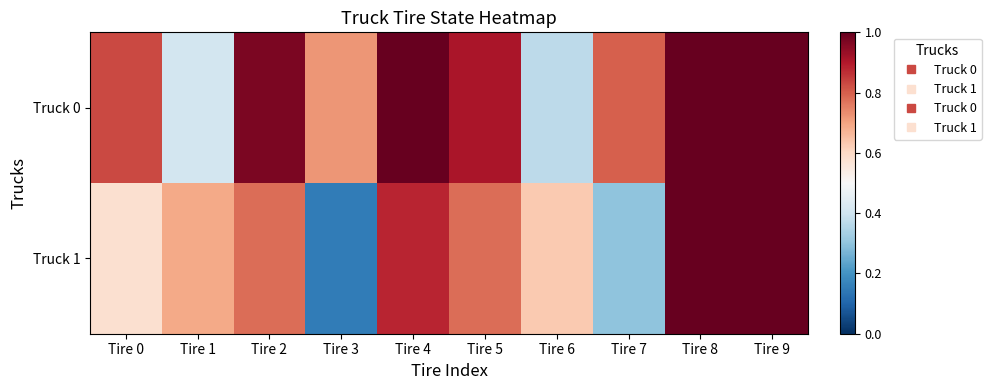

Which has a higher value, Tire 9 or Tire 7?

Tire 9